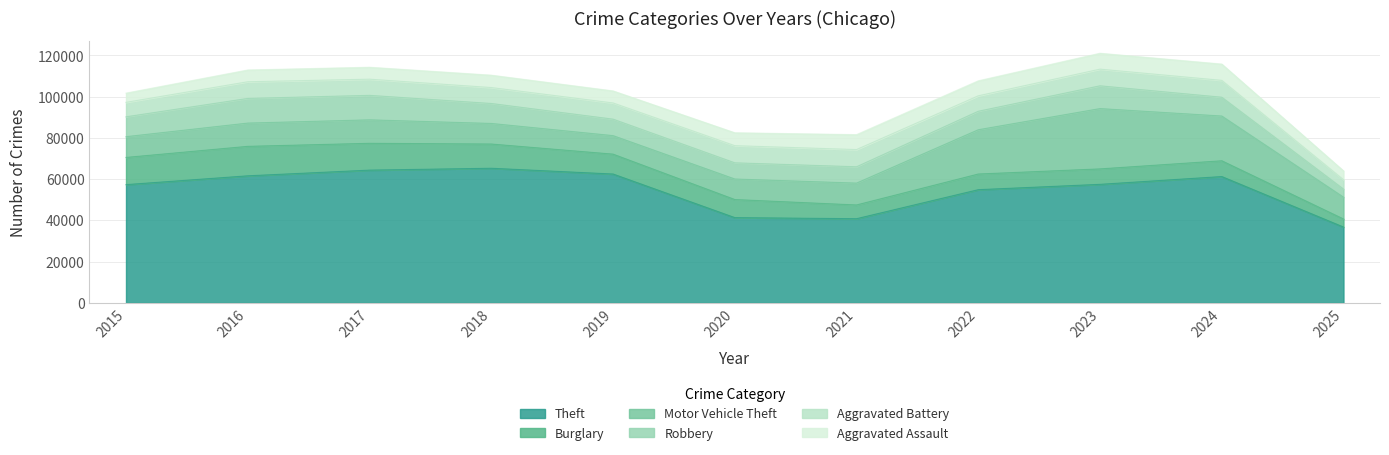

What is the difference between the highest and lowest values at 2018?

59288